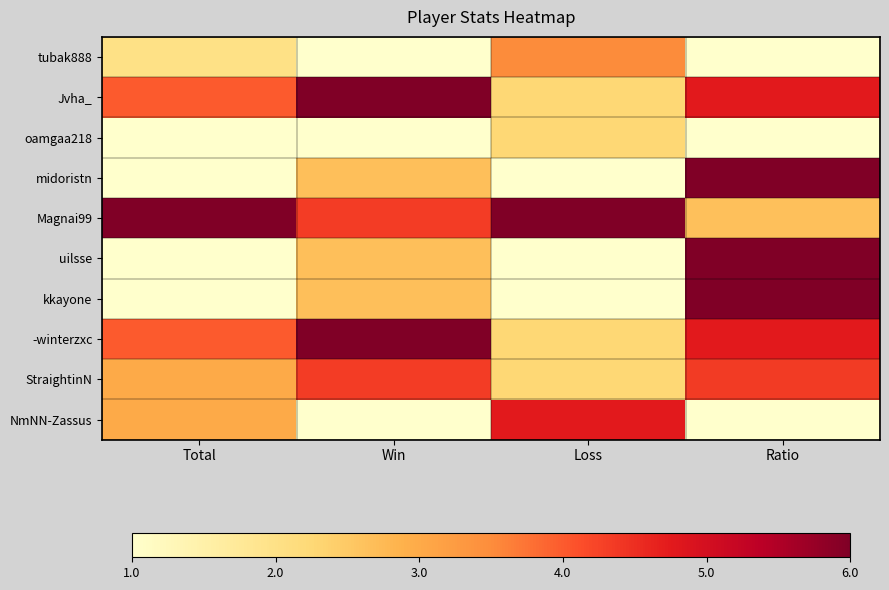

Reading left to right, extract all data points from this chart.

tubak888: Total=0.2	Win=0.0	Loss=0.5	Ratio=0.0
Jvha_: Total=0.6	Win=1.0	Loss=0.2	Ratio=0.8
oamgaa218: Total=0.0	Win=0.0	Loss=0.2	Ratio=0.0
midoristn: Total=0.0	Win=0.3	Loss=0.0	Ratio=1.0
Magnai99: Total=1.0	Win=0.7	Loss=1.0	Ratio=0.3
uilsse: Total=0.0	Win=0.3	Loss=0.0	Ratio=1.0
kkayone: Total=0.0	Win=0.3	Loss=0.0	Ratio=1.0
-winterzxc: Total=0.6	Win=1.0	Loss=0.2	Ratio=0.8
StraightinN: Total=0.4	Win=0.7	Loss=0.2	Ratio=0.7
NmNN-Zassus: Total=0.4	Win=0.0	Loss=0.8	Ratio=0.0